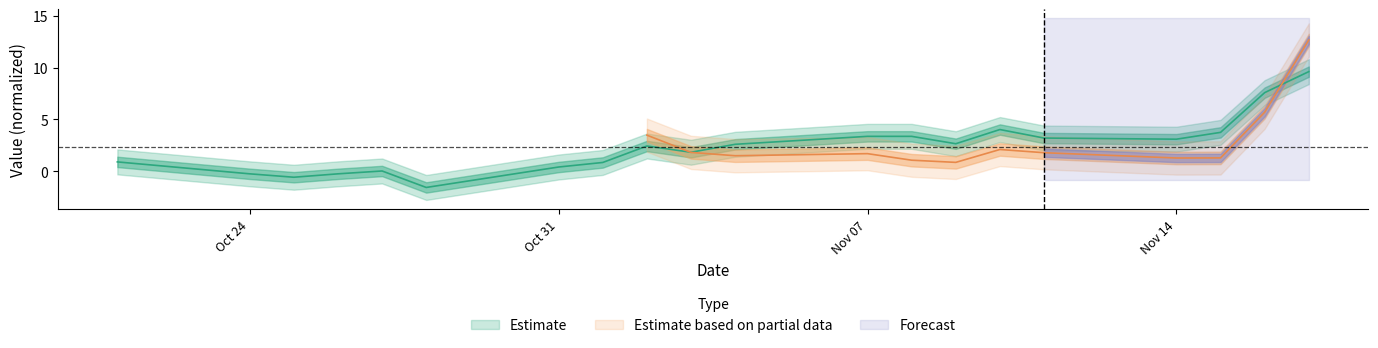

How many points are higher than both their immediate neighbors (excluding endpoints)?

3